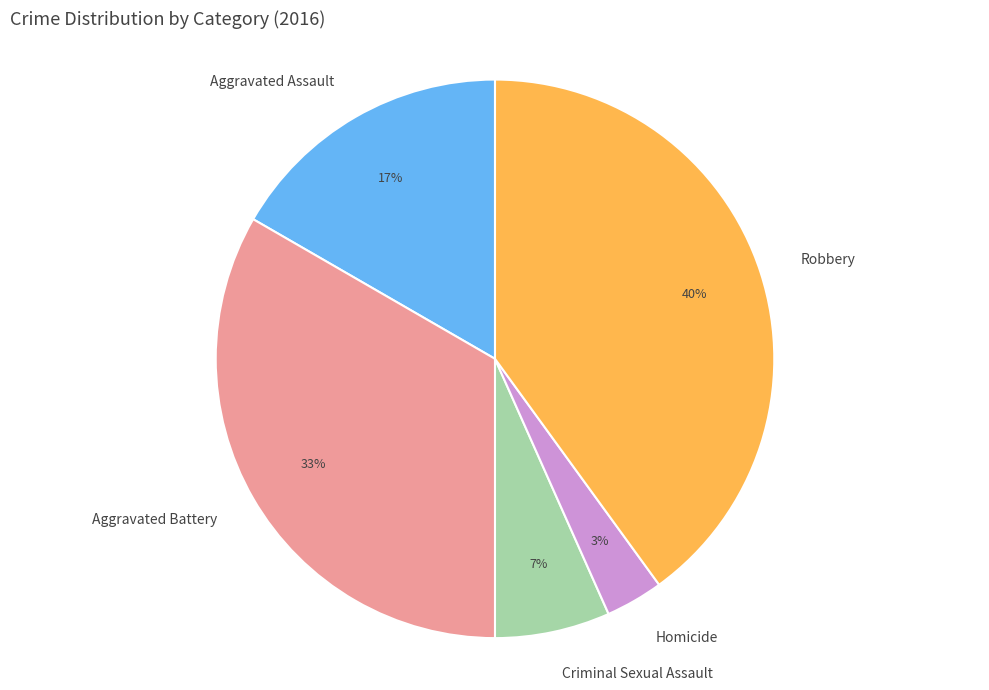

Is it true that Criminal Sexual Assault is 18% of the pie?

False